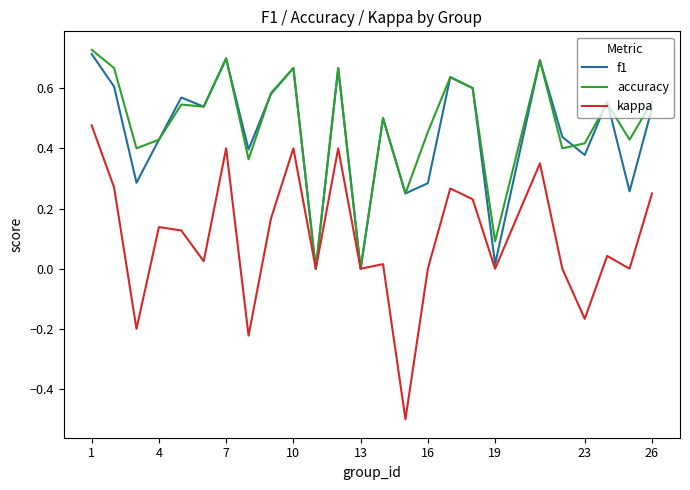

What is the smallest value displayed?

-0.5